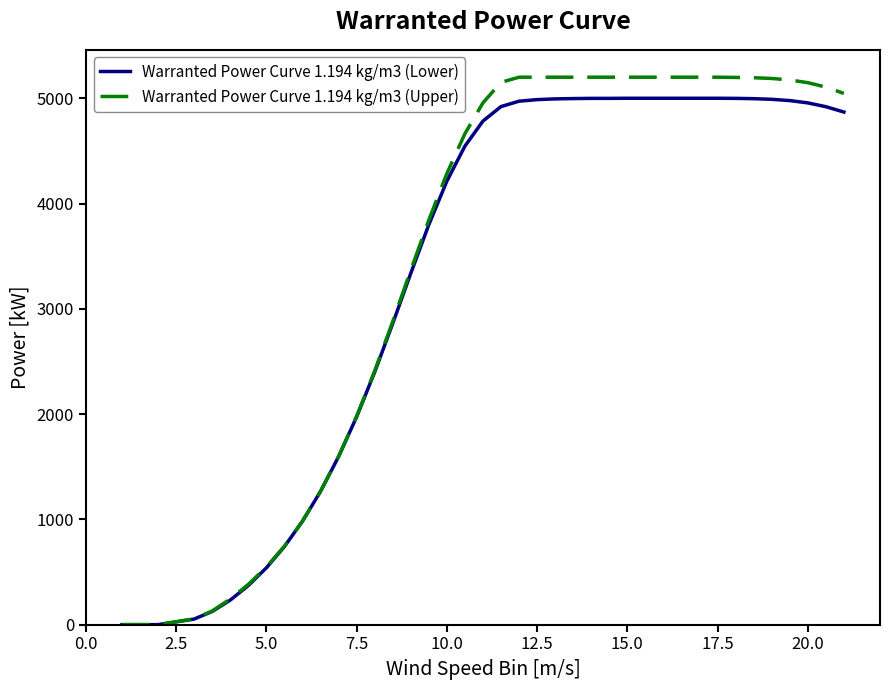

What is the greatest value displayed?

5200